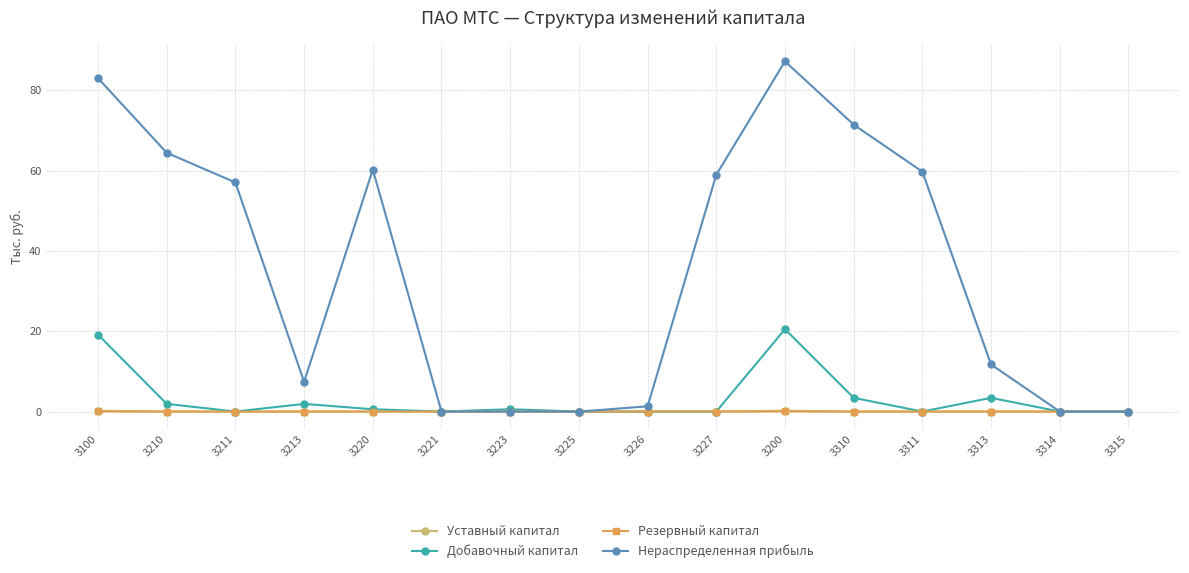

What position from the left is 3221?

6